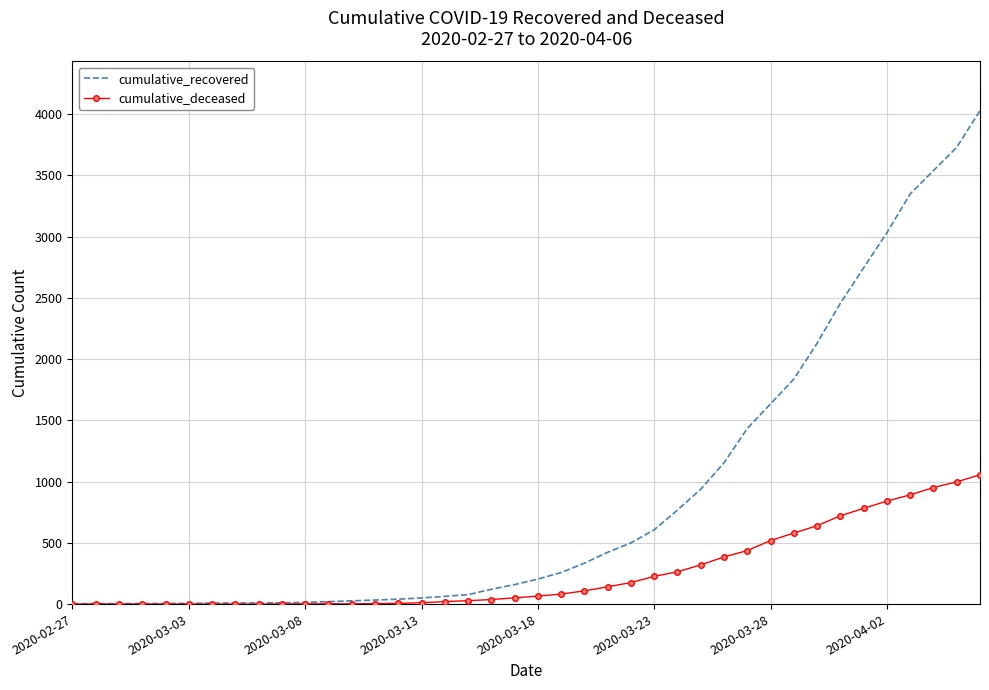

List the series in order of their overall mean, lowest first.

cumulative_deceased, cumulative_recovered